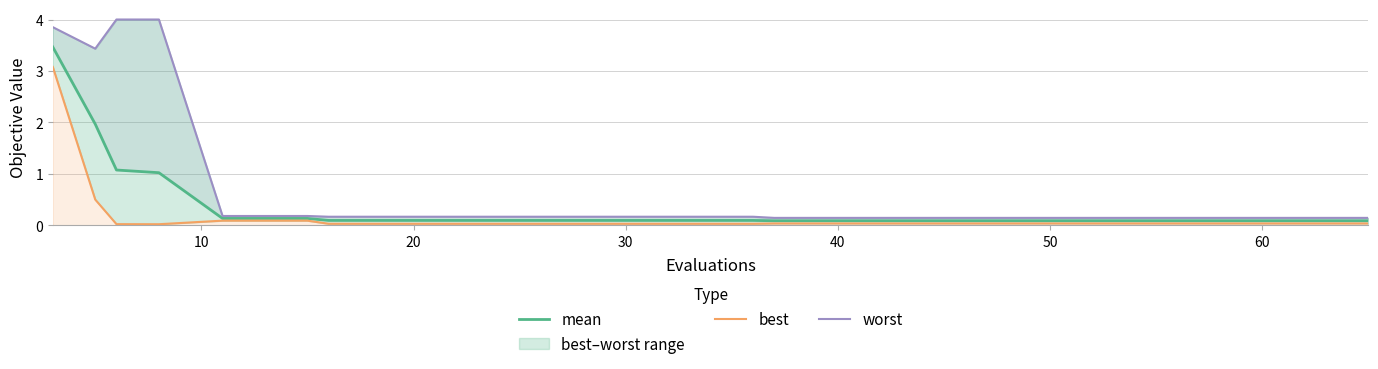

At how many categories does at least one series exceed 3?

4